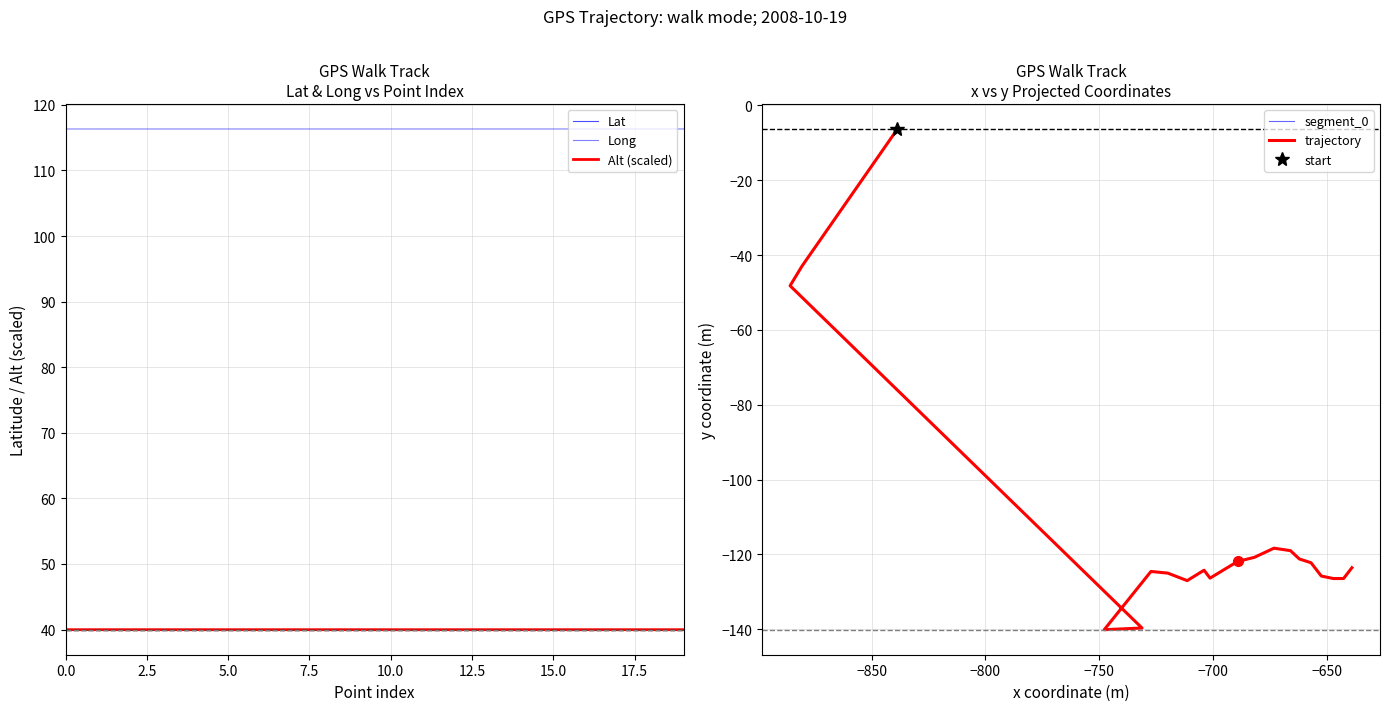

True or false: y and Alt intersect in this chart.

False